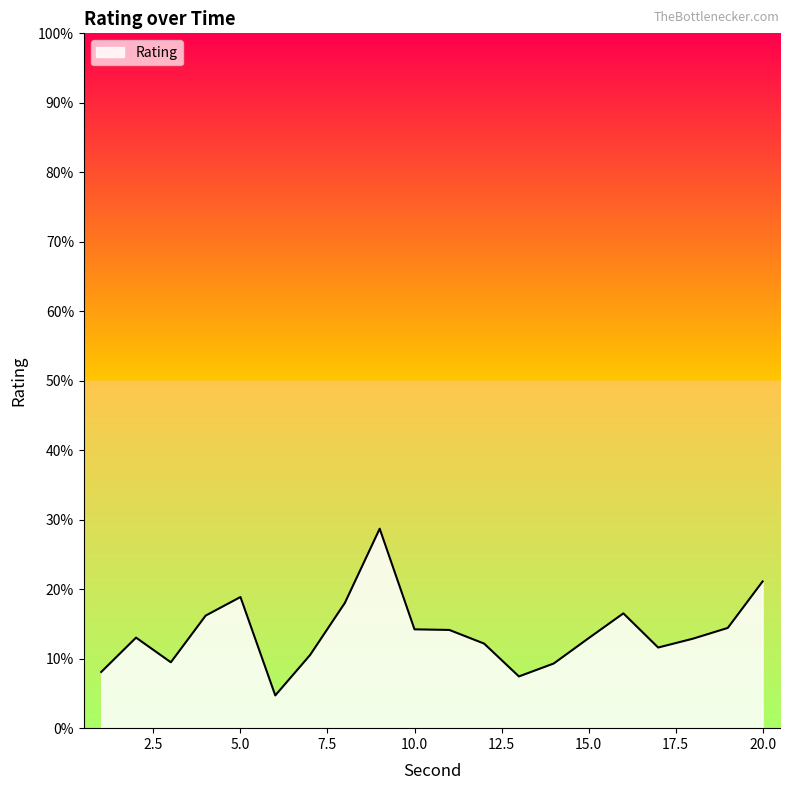

What is the minimum value shown in the chart?

4.7